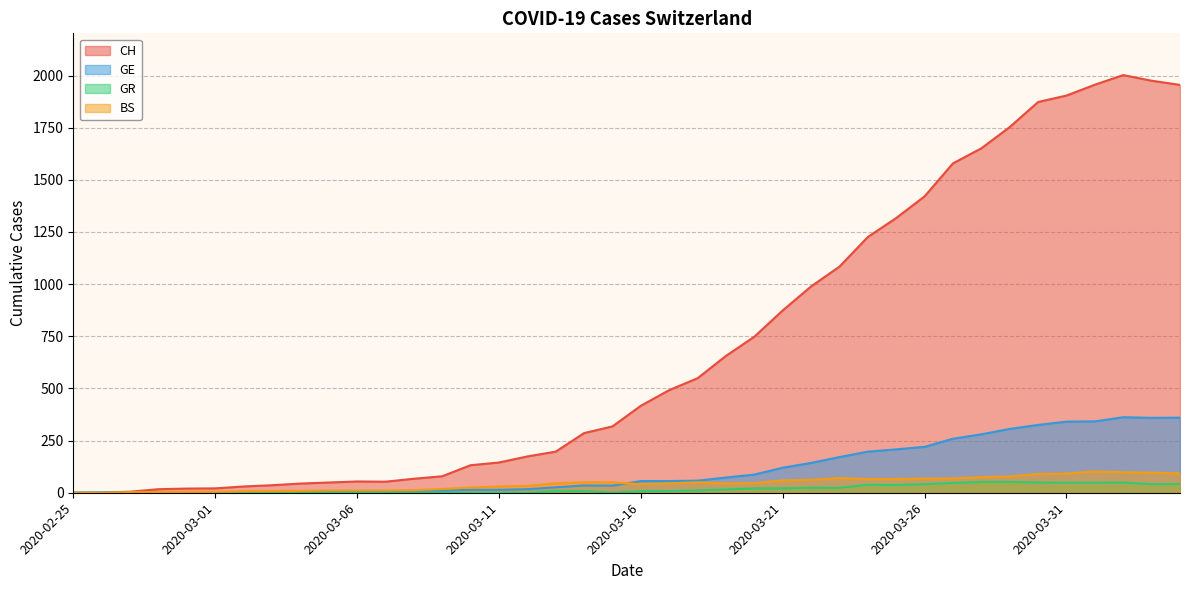

Reading left to right, transcribe all the data shown in this chart.

CH: 2020-02-25=0	2020-02-26=1	2020-02-27=5	2020-02-28=17	2020-02-29=20	2020-03-01=21	2020-03-02=30	2020-03-03=36	2020-03-04=44	2020-03-05=49	2020-03-06=54	2020-03-07=53	2020-03-08=67	2020-03-09=79	2020-03-10=132	2020-03-11=145	2020-03-12=174	2020-03-13=197	2020-03-14=286	2020-03-15=318	2020-03-16=417	2020-03-17=492	2020-03-18=549	2020-03-19=656	2020-03-20=748	2020-03-21=874	2020-03-22=989	2020-03-23=1084	2020-03-24=1226	2020-03-25=1317	2020-03-26=1421	2020-03-27=1579	2020-03-28=1651	2020-03-29=1753	2020-03-30=1873	2020-03-31=1904	2020-04-01=1956	2020-04-02=2002	2020-04-03=1975	2020-04-04=1955
GE: 2020-02-25=0	2020-02-26=1	2020-02-27=1	2020-02-28=2	2020-02-29=3	2020-03-01=3	2020-03-02=3	2020-03-03=4	2020-03-04=4	2020-03-05=5	2020-03-06=7	2020-03-07=7	2020-03-08=9	2020-03-09=10	2020-03-10=14	2020-03-11=14	2020-03-12=17	2020-03-13=26	2020-03-14=35	2020-03-15=34	2020-03-16=56	2020-03-17=56	2020-03-18=58	2020-03-19=73	2020-03-20=87	2020-03-21=120	2020-03-22=143	2020-03-23=171	2020-03-24=197	2020-03-25=208	2020-03-26=220	2020-03-27=259	2020-03-28=280	2020-03-29=306	2020-03-30=325	2020-03-31=341	2020-04-01=342	2020-04-02=362	2020-04-03=359	2020-04-04=360
GR: 2020-02-25=0	2020-02-26=0	2020-02-27=0	2020-02-28=0	2020-02-29=0	2020-03-01=0	2020-03-02=0	2020-03-03=0	2020-03-04=0	2020-03-05=0	2020-03-06=0	2020-03-07=0	2020-03-08=0	2020-03-09=0	2020-03-10=0	2020-03-11=0	2020-03-12=0	2020-03-13=8	2020-03-14=8	2020-03-15=0	2020-03-16=8	2020-03-17=8	2020-03-18=11	2020-03-19=16	2020-03-20=21	2020-03-21=21	2020-03-22=24	2020-03-23=24	2020-03-24=38	2020-03-25=37	2020-03-26=41	2020-03-27=47	2020-03-28=52	2020-03-29=52	2020-03-30=49	2020-03-31=48	2020-04-01=48	2020-04-02=49	2020-04-03=41	2020-04-04=42
BS: 2020-02-25=0	2020-02-26=0	2020-02-27=3	2020-02-28=3	2020-02-29=4	2020-03-01=4	2020-03-02=7	2020-03-03=8	2020-03-04=9	2020-03-05=11	2020-03-06=11	2020-03-07=11	2020-03-08=12	2020-03-09=18	2020-03-10=25	2020-03-11=30	2020-03-12=33	2020-03-13=45	2020-03-14=50	2020-03-15=50	2020-03-16=41	2020-03-17=45	2020-03-18=50	2020-03-19=45	2020-03-20=46	2020-03-21=59	2020-03-22=62	2020-03-23=70	2020-03-24=66	2020-03-25=66	2020-03-26=68	2020-03-27=68	2020-03-28=75	2020-03-29=78	2020-03-30=90	2020-03-31=92	2020-04-01=102	2020-04-02=98	2020-04-03=96	2020-04-04=93